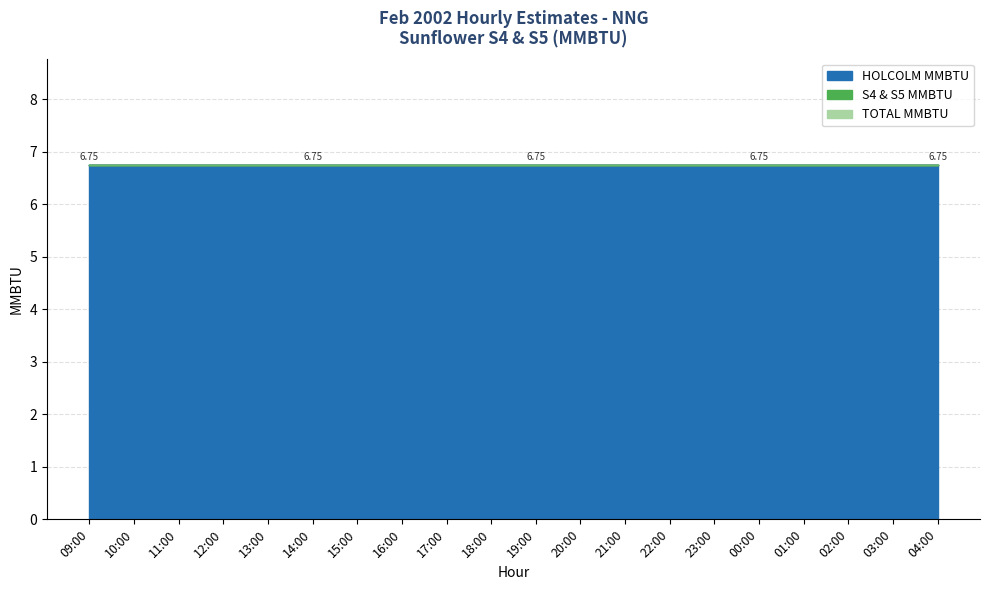

True or false: HOLCOLM MMBTU has a value of 4.5 at 10:00.

False